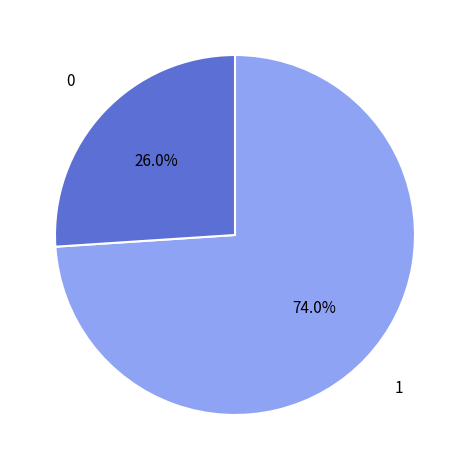

Is there any slice that represents more than half of the pie?

Yes